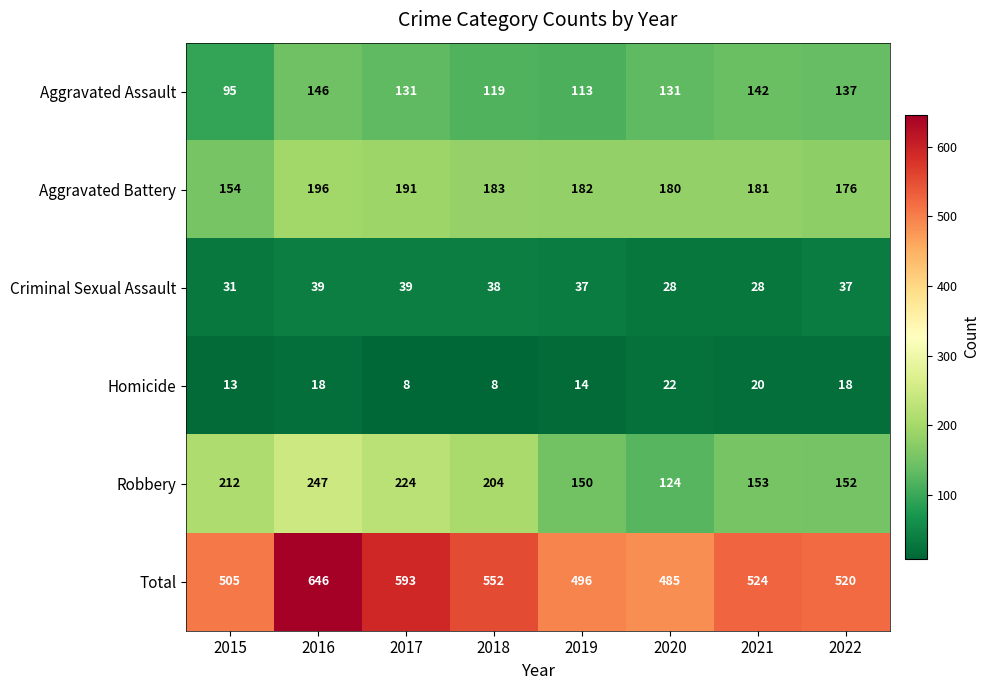

At which label does Aggravated Battery first exceed 182?

2016